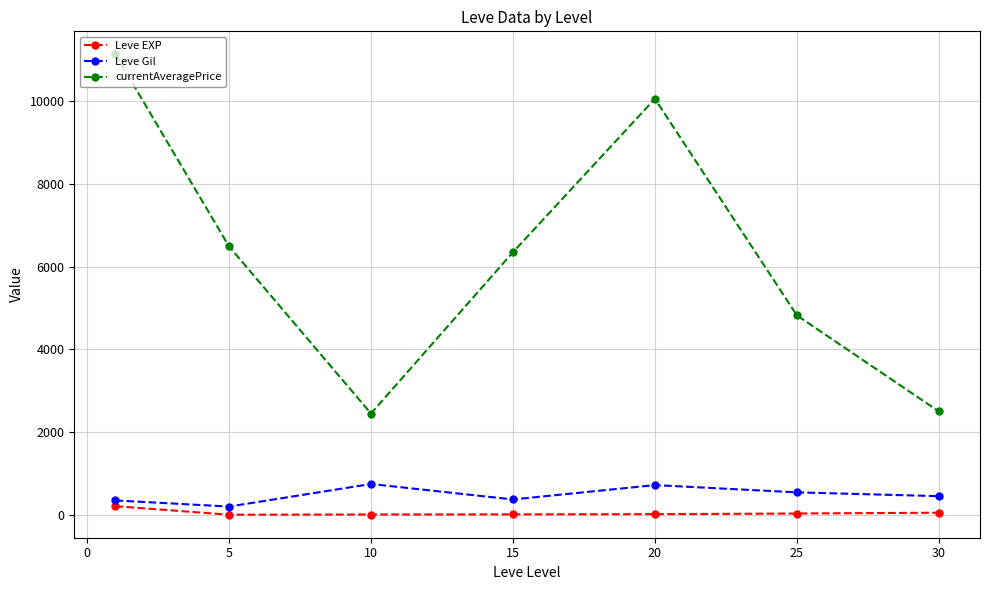

Which series has the widest spread of values?

currentAveragePrice